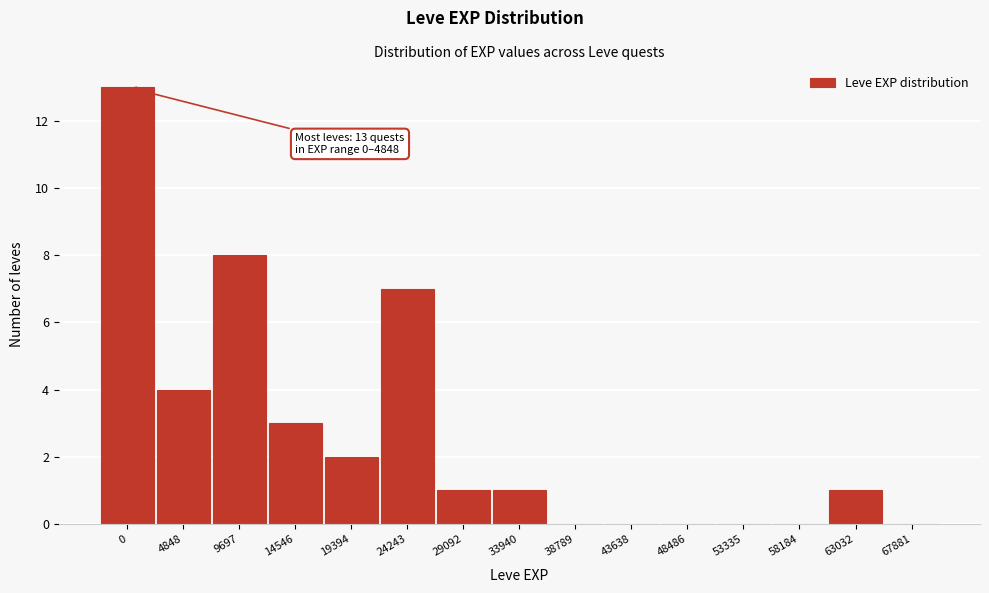

Reading left to right, transcribe all the data shown in this chart.

0=13	4848=4	9697=8	14546=3	19394=2	24243=7	29092=1	33940=1	38789=0	43638=0	48486=0	53335=0	58184=0	63032=1	67881=0